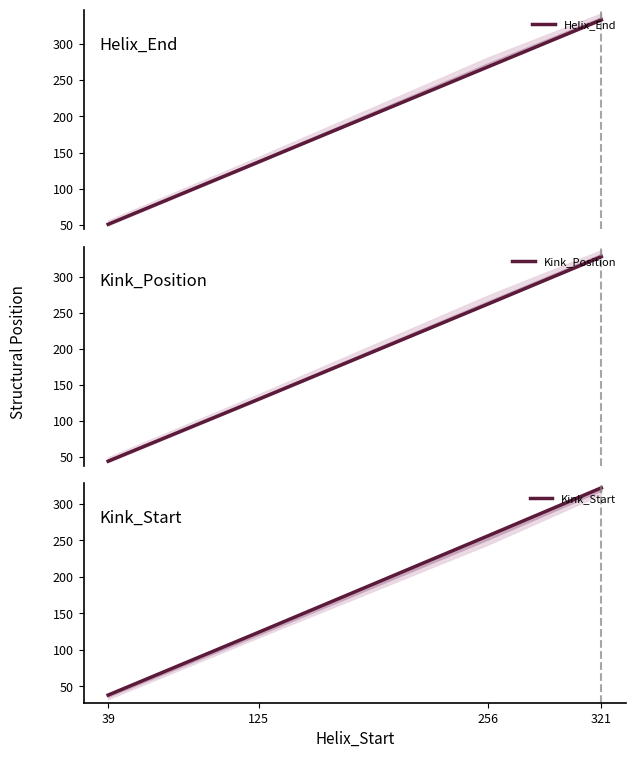

What is the approximate value of Kink_Position at 321, to the nearest 10?

330